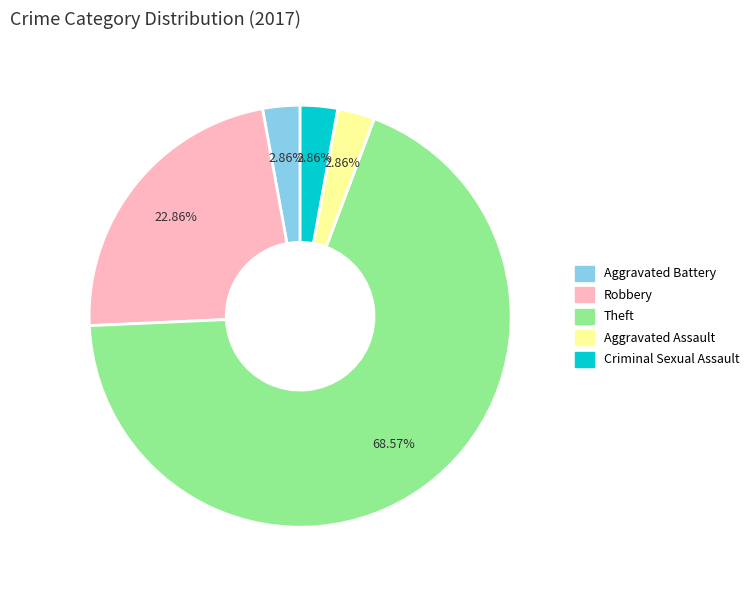

Combined, do Criminal Sexual Assault and Theft account for over 50%?

Yes